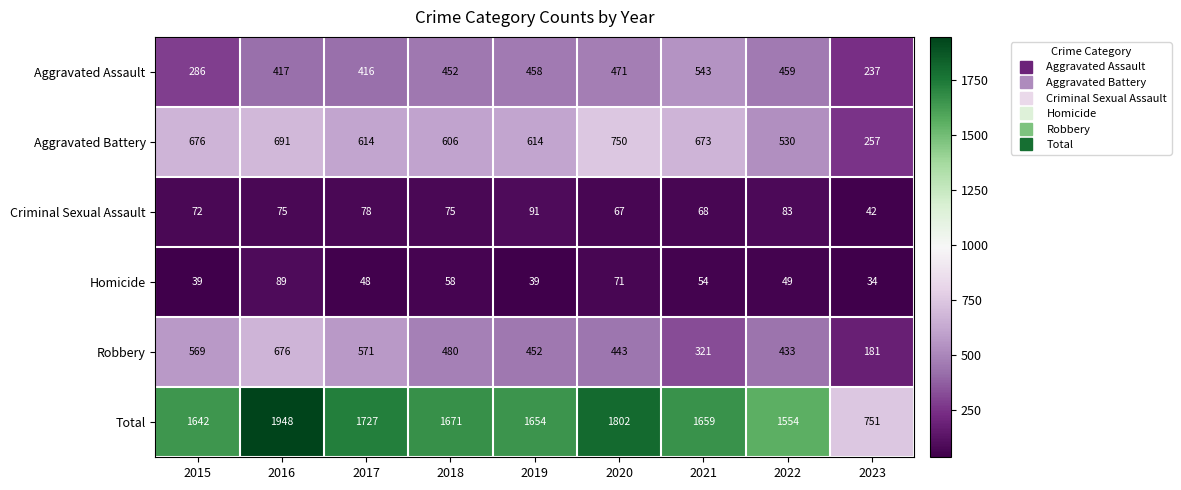

Count the number of categories in the chart.

9